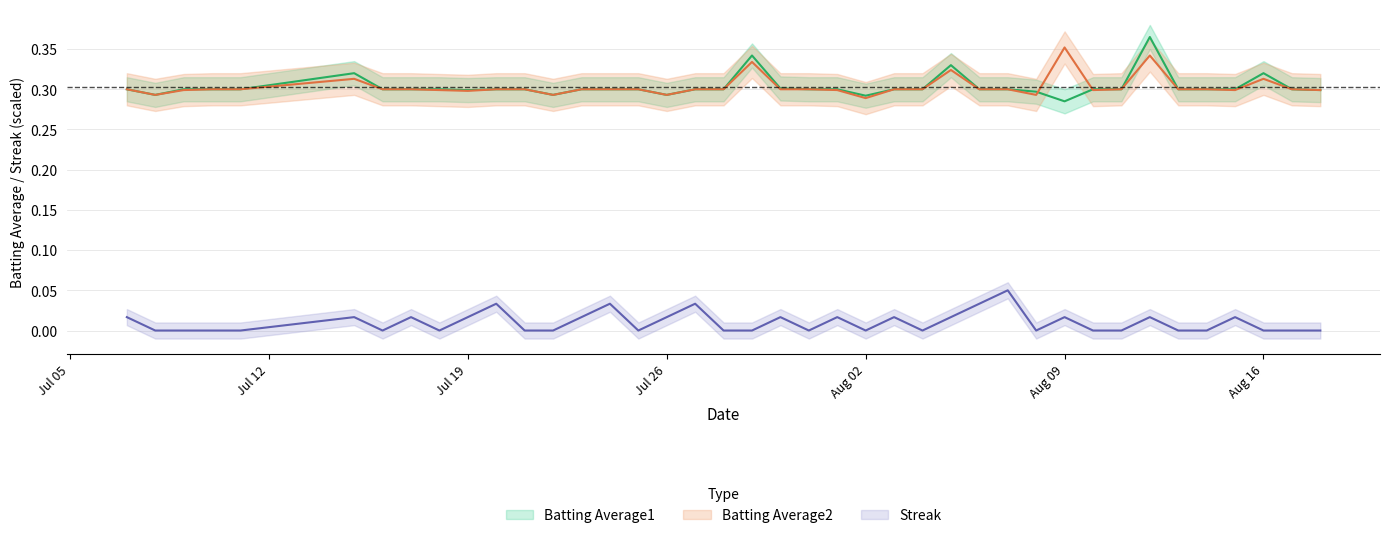

What are all the series names shown in the legend?

Batting Average1, Batting Average2, Streak